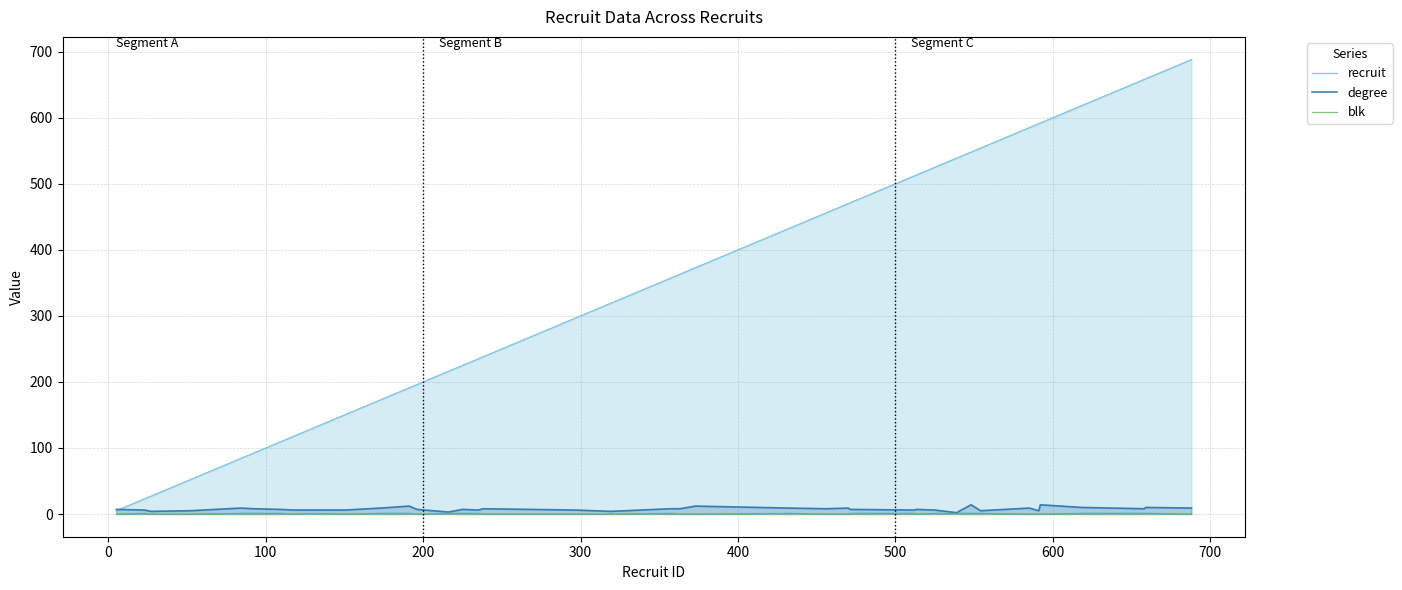

Which series has the widest spread of values?

recruit